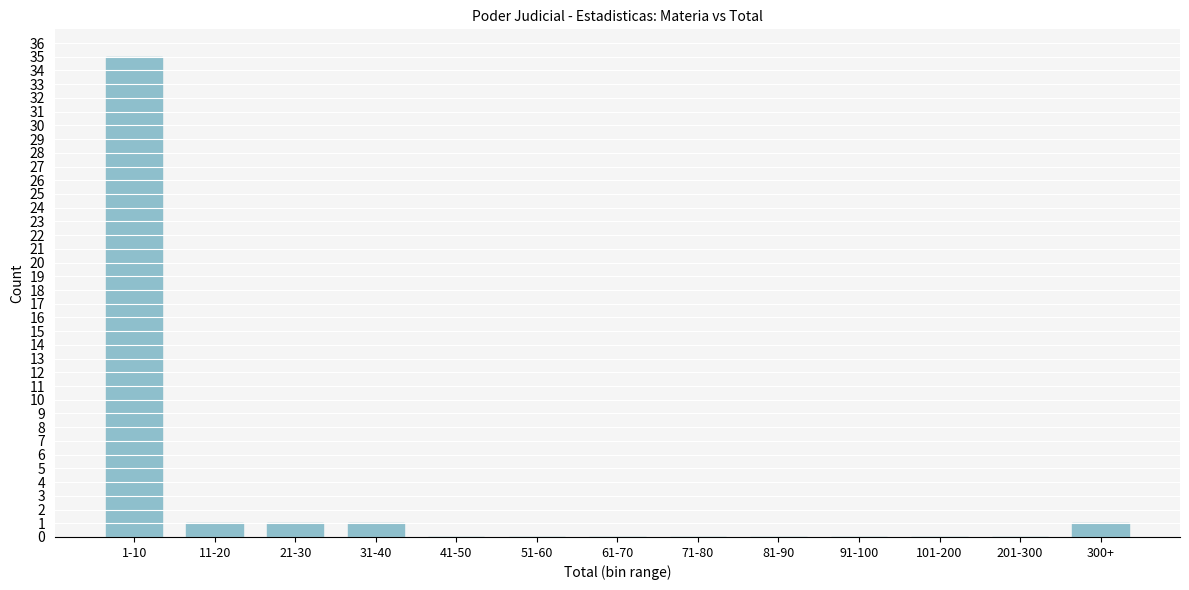

Reading left to right, transcribe all the data shown in this chart.

1-10=35	11-20=1	21-30=1	31-40=1	41-50=0	51-60=0	61-70=0	71-80=0	81-90=0	91-100=0	101-200=0	201-300=0	300+=1